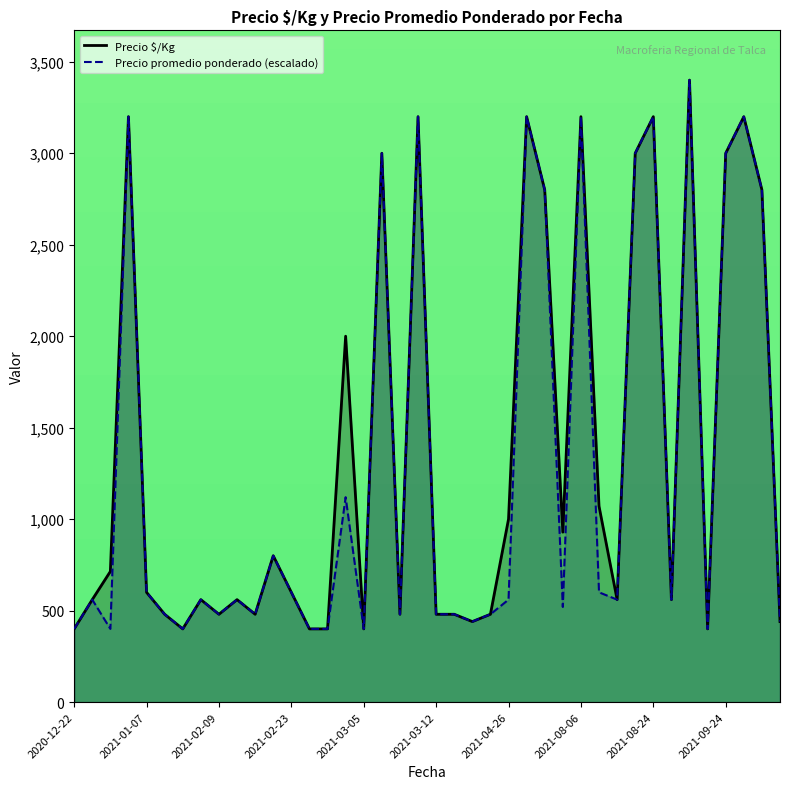

What is the label of the 17th point from the left?

2021-03-05